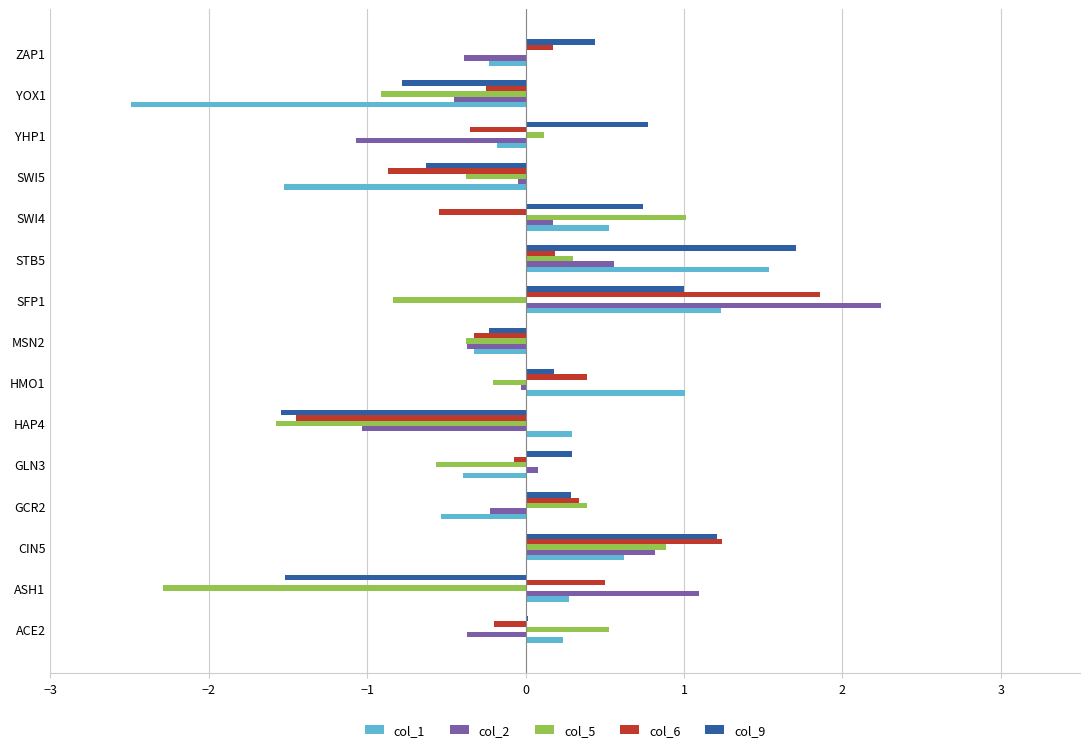

What is the greatest value displayed?

2.2